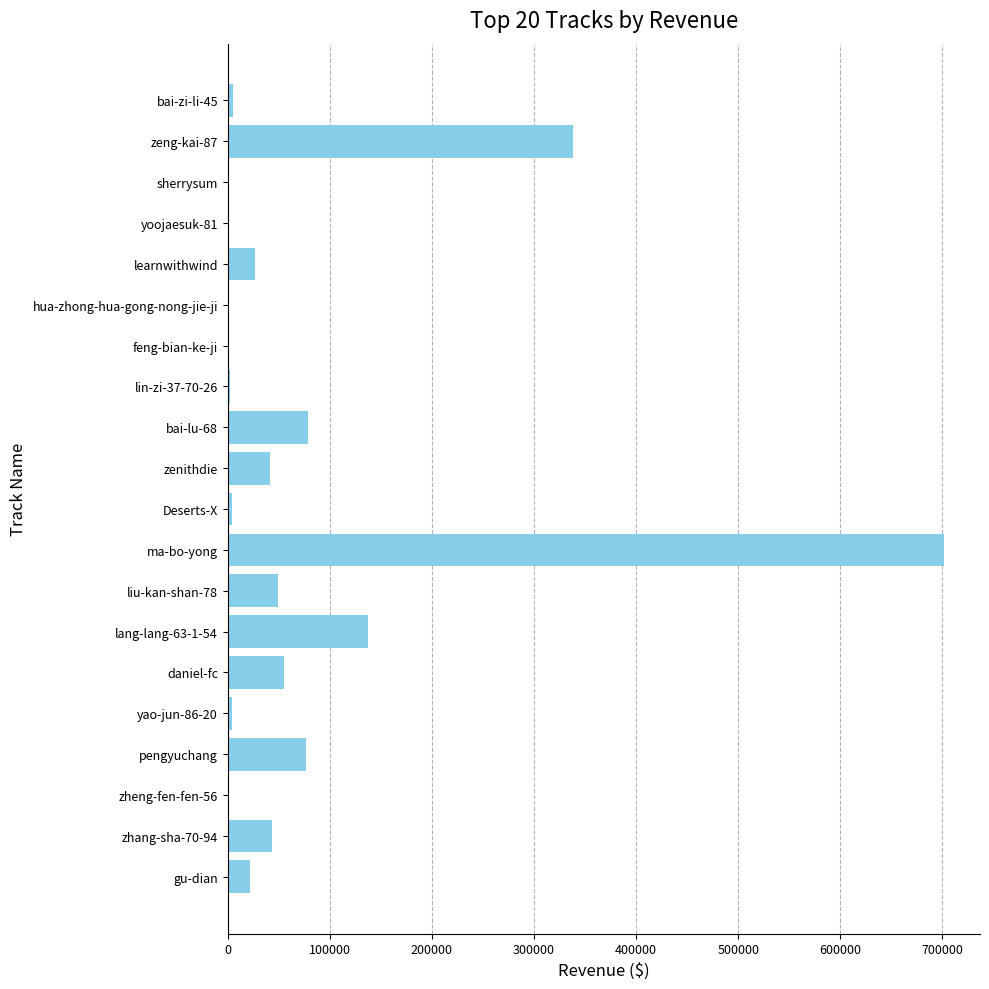

What is the change in value from zhang-sha-70-94 to zeng-kai-87?

+295421